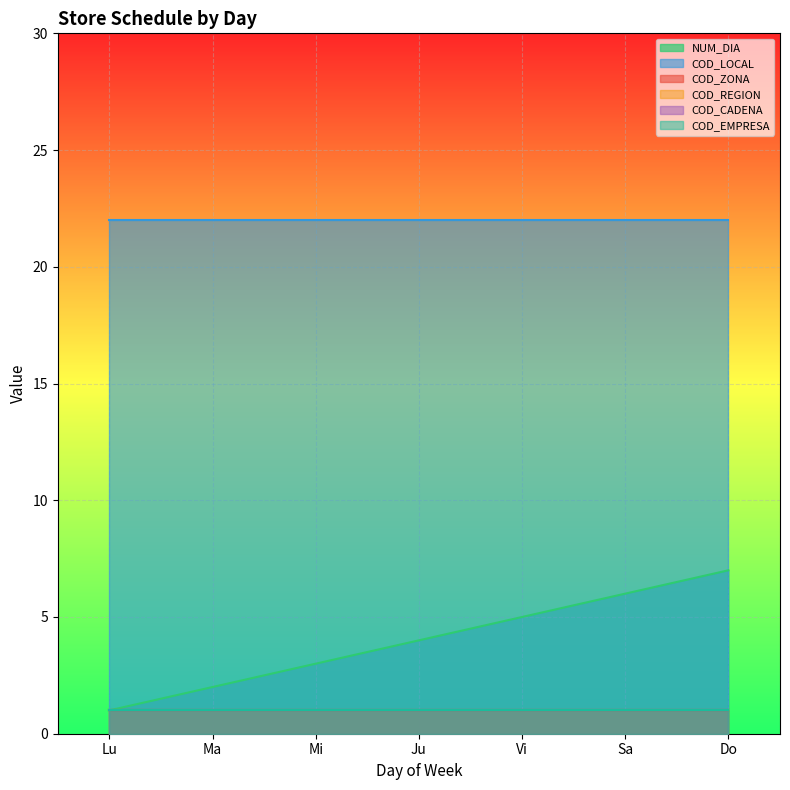

Which category has the highest value across all series?

Lu